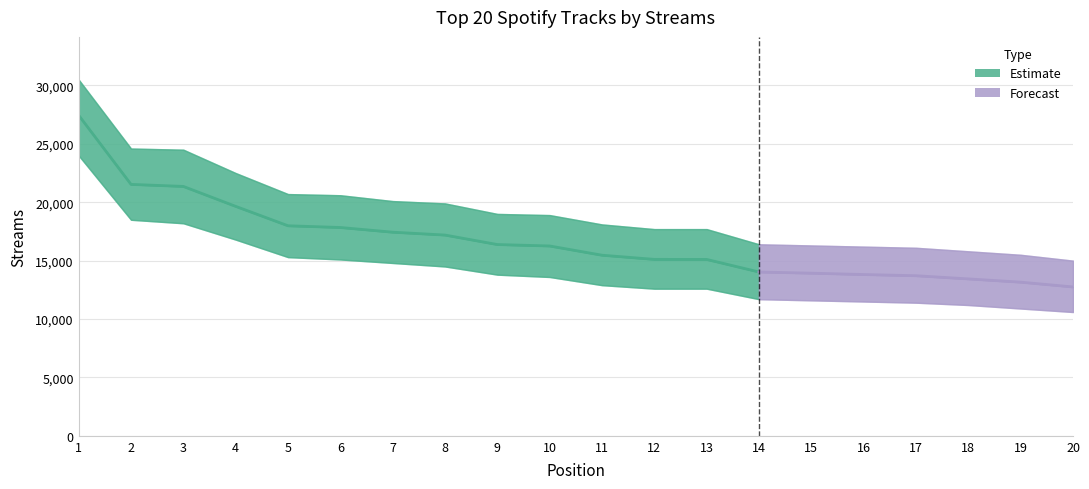

List the labels in order of value, smallest first.

20, 19, 18, 17, 16, 15, 14, 13, 12, 11, 10, 9, 8, 7, 6, 5, 4, 3, 2, 1